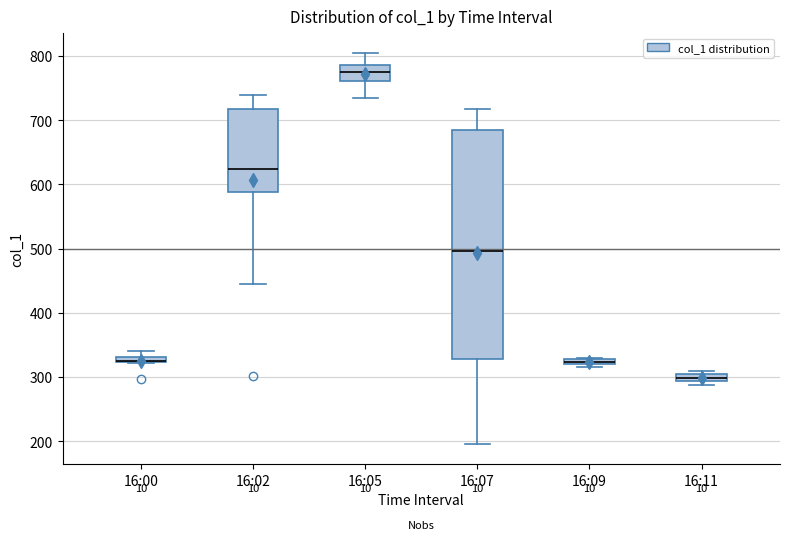

Where is the lower edge of the box for 16:00 on the y-axis? The values are not printed on the chart, so give them approximately, as read against the axis.

320